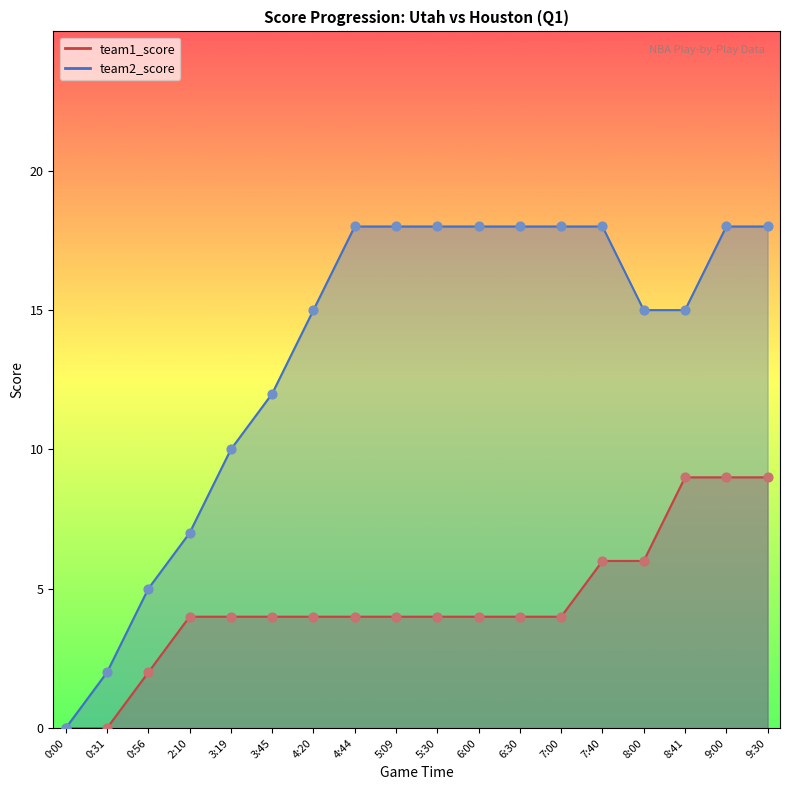

At which category is the sum across all series the highest?

9:00